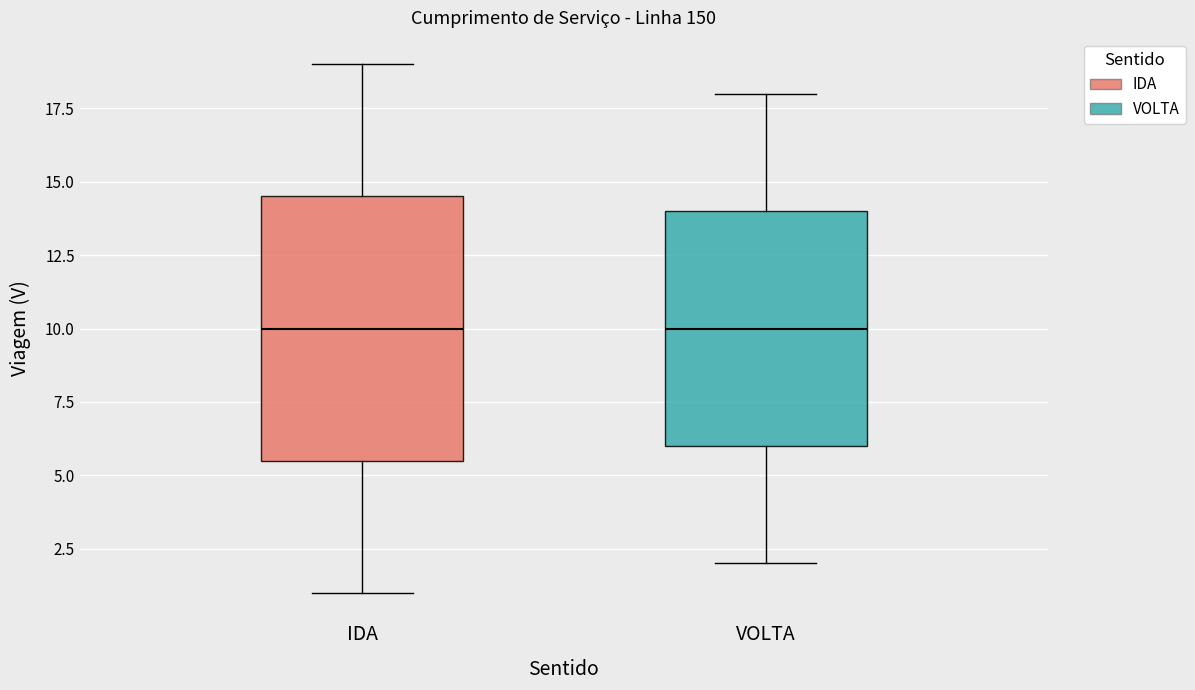

Which box is the tallest, from its lower edge to its upper edge?

IDA